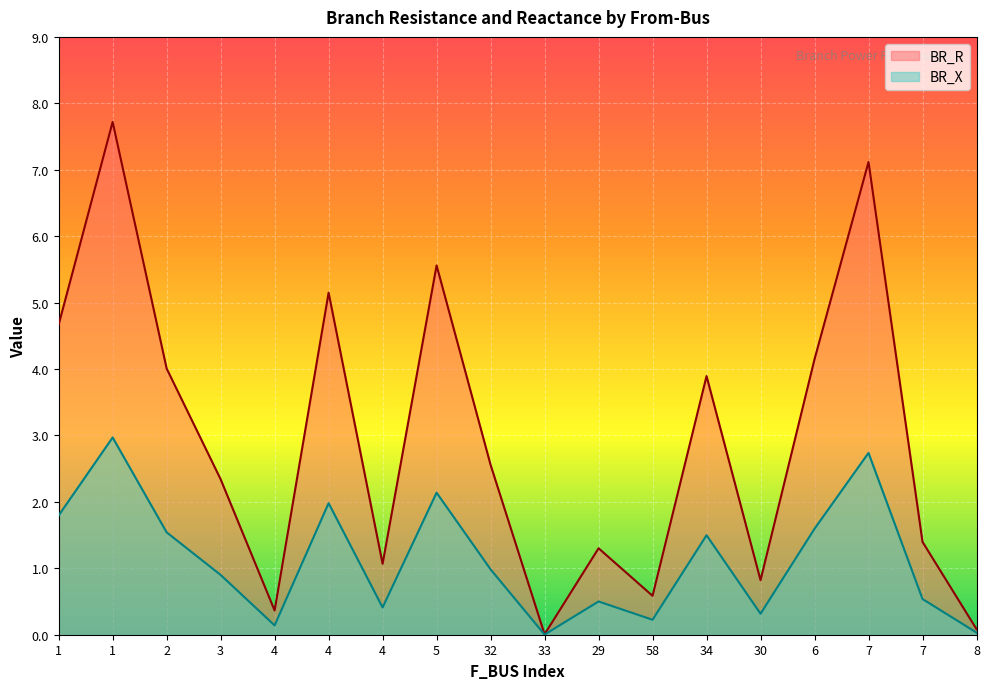

True or false: BR_R and BR_X cross at least once.

False